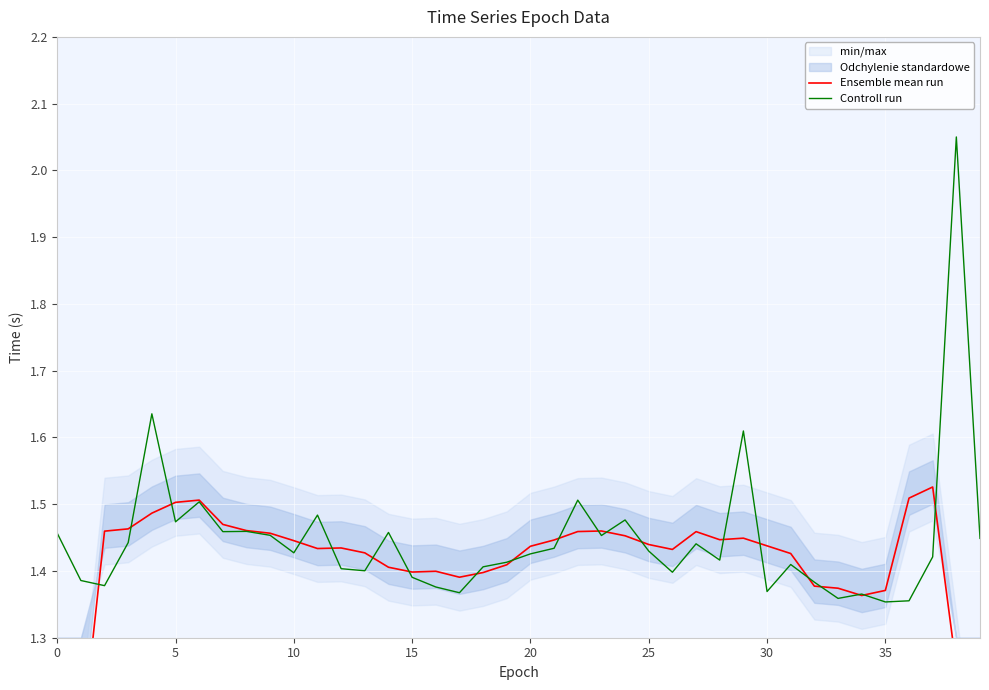

What is the total value across all series at 31?

2.8